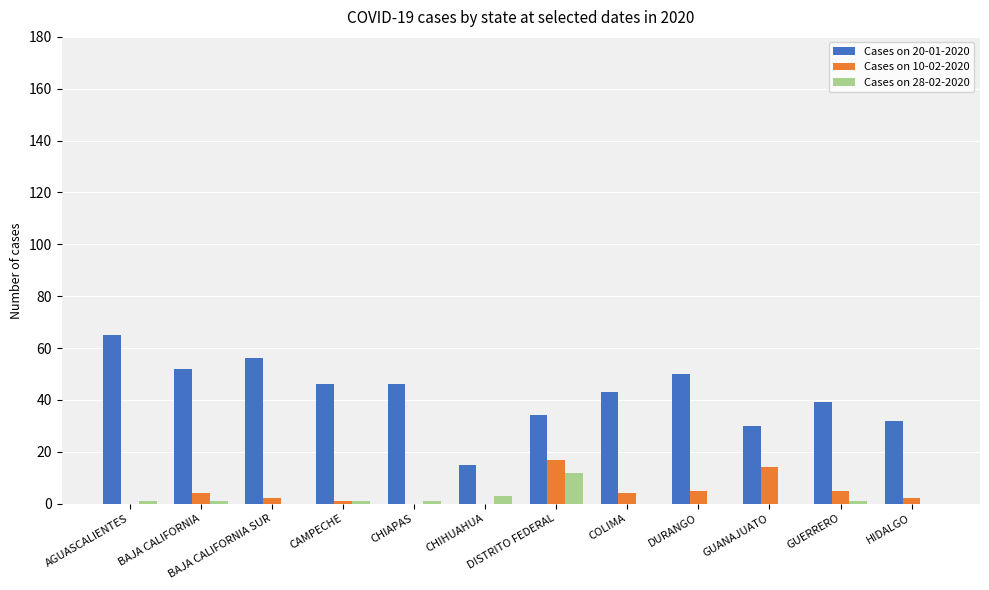

What is the sum of all Cases on 28-02-2020 values?

20